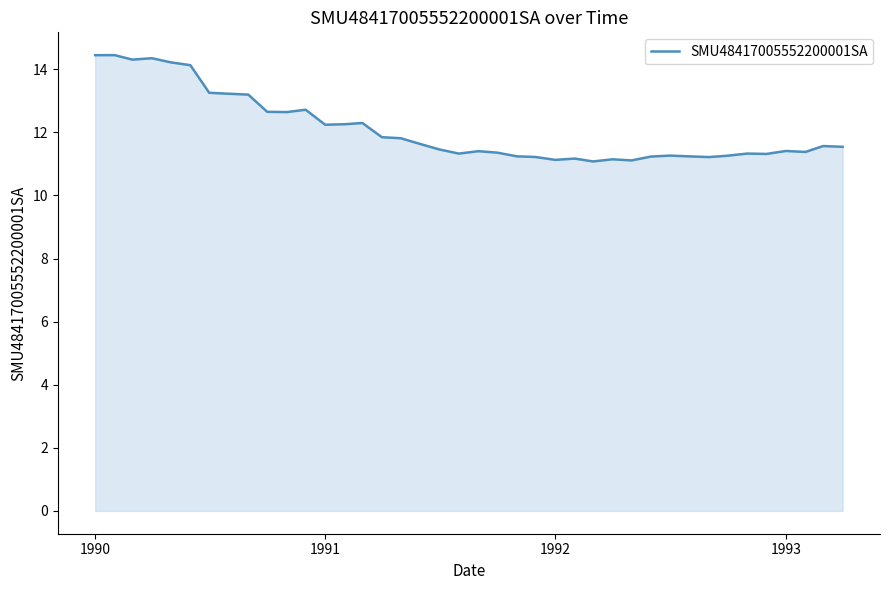

How many series are shown in this chart?

1